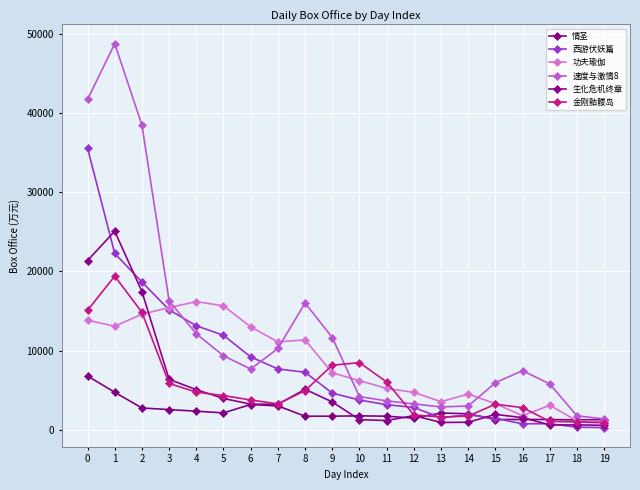

How many lines are shown in the chart?

6